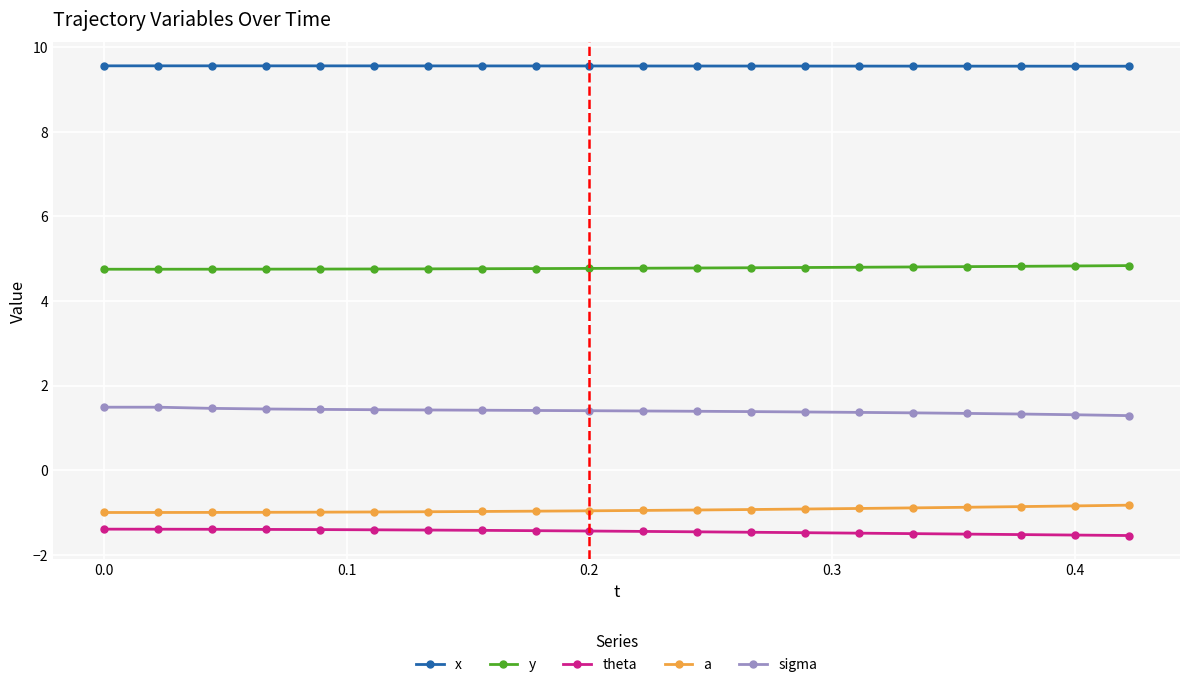

What is the average value of the y series?

4.8